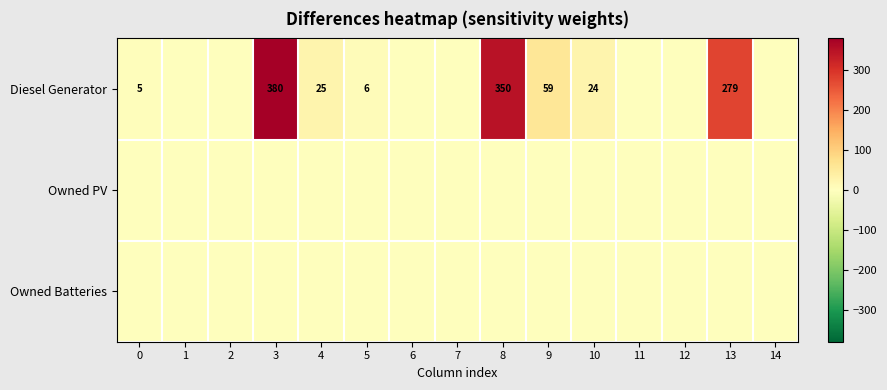

At how many categories does at least one series exceed 88?

3